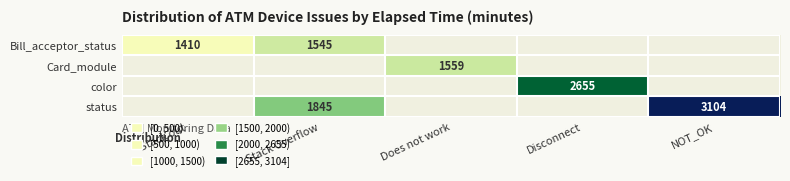

Which has a higher value, Stack out or Does not work?

Does not work